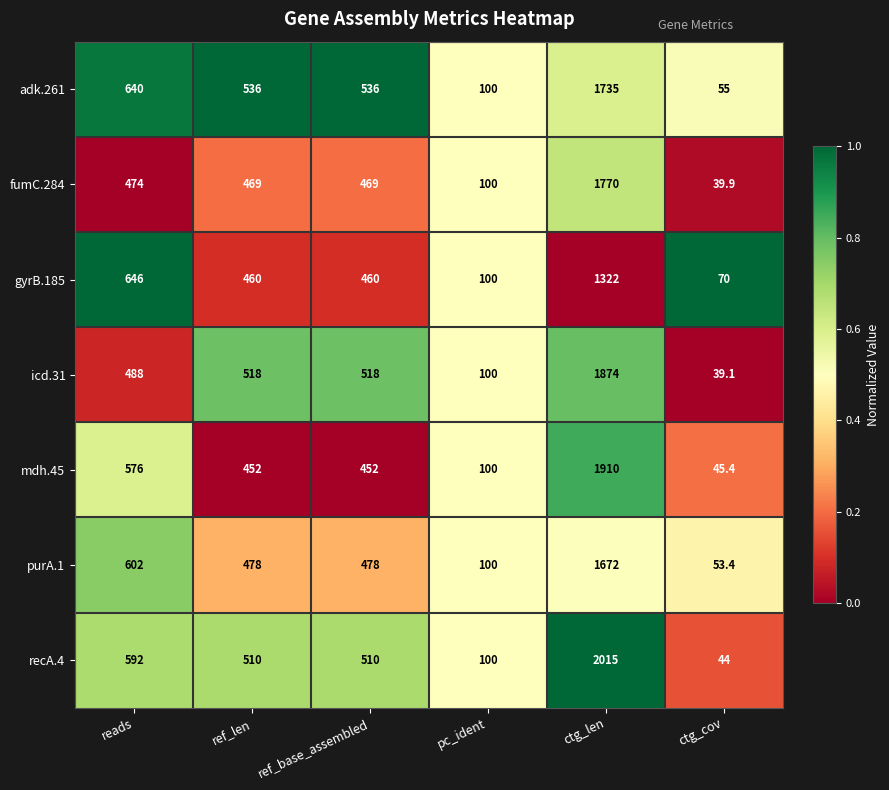

What is the total value across all series at ref_base_assembled?

3423.0